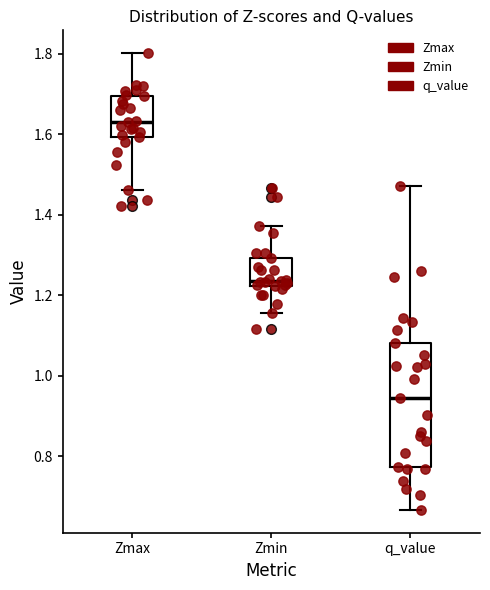

Where is the lower edge of the box for Zmin on the y-axis? The values are not printed on the chart, so give them approximately, as read against the axis.

1.22